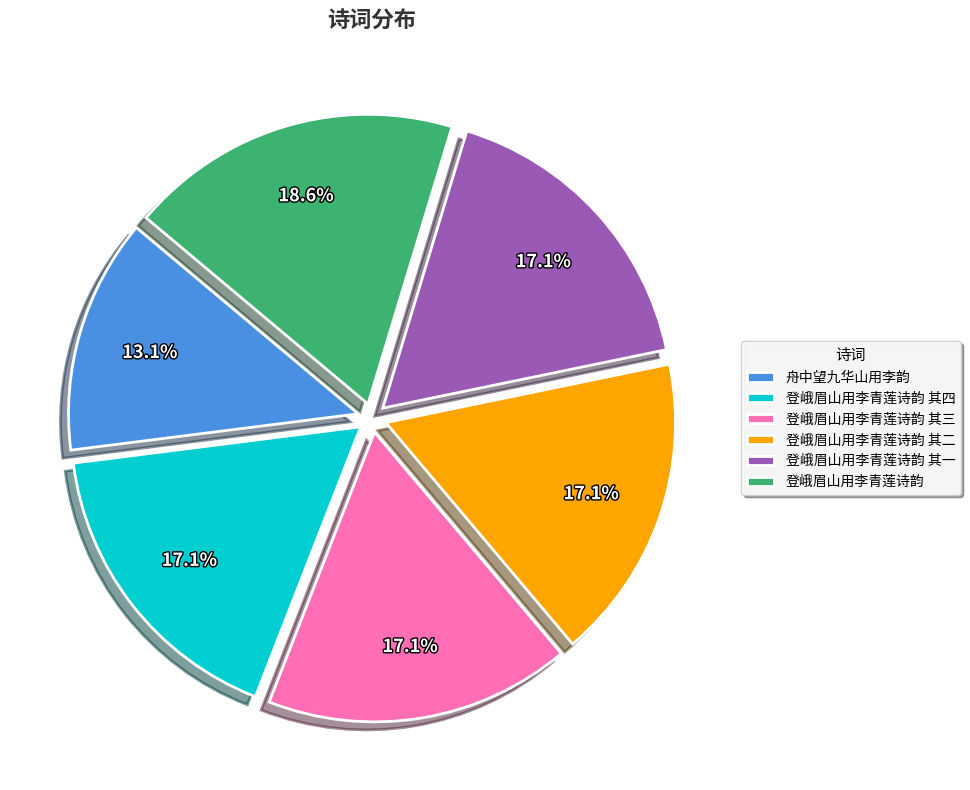

What percentage is the 舟中望九华山用李韵 slice, to the nearest percent?

13%